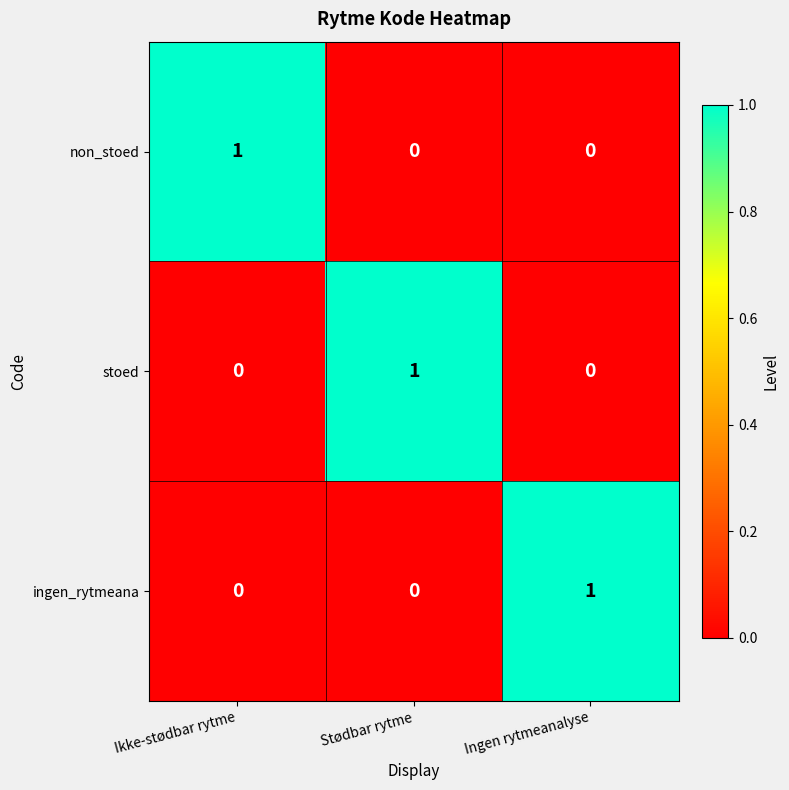

The value of ingen_rytmeana at Ingen rytmeanalyse is 1. True or false?

True